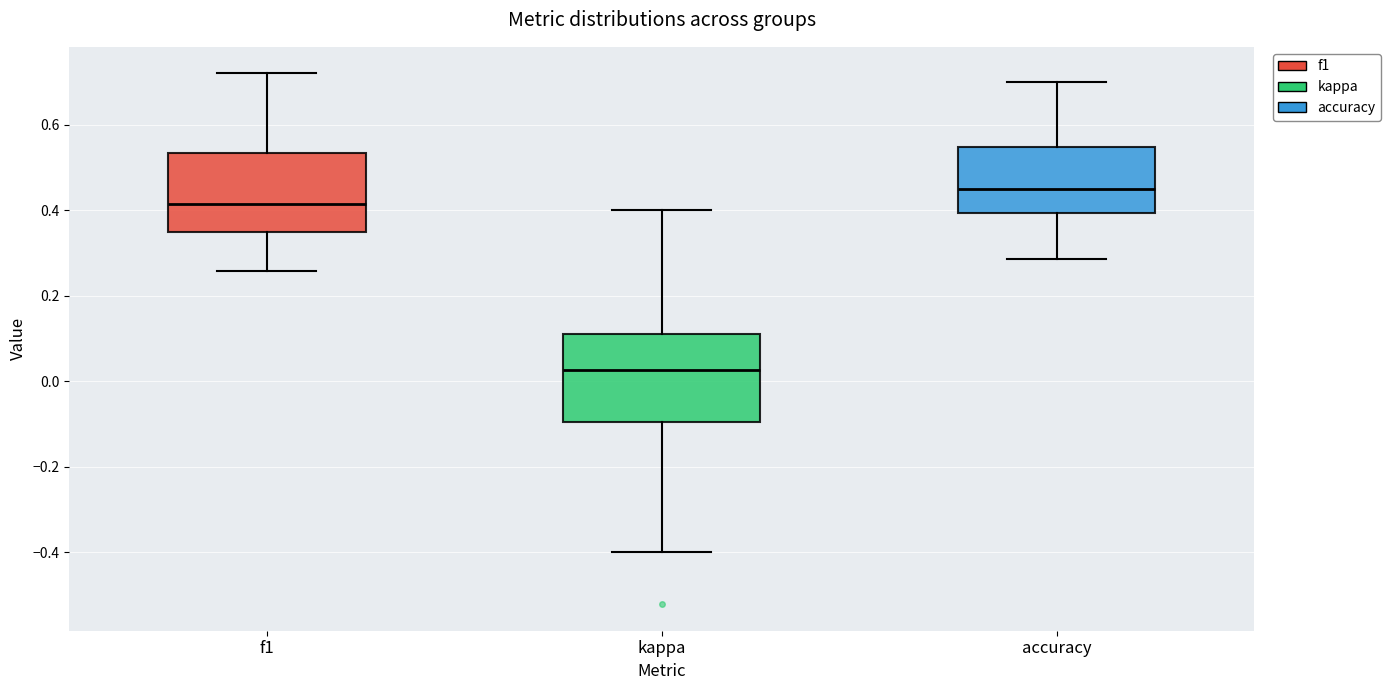

Reading left to right, transcribe this box plot: for each box, give where its median line is, the range the box spans, and where its two whiskers end, as read against the y-axis. The values are not printed on the chart, so give them approximately, as read against the axis.

f1: median 0.42, box 0.34 to 0.54, whiskers 0.26 to 0.72
kappa: median 0.02, box -0.10 to 0.12, whiskers -0.40 to 0.40
accuracy: median 0.44, box 0.40 to 0.54, whiskers 0.28 to 0.70